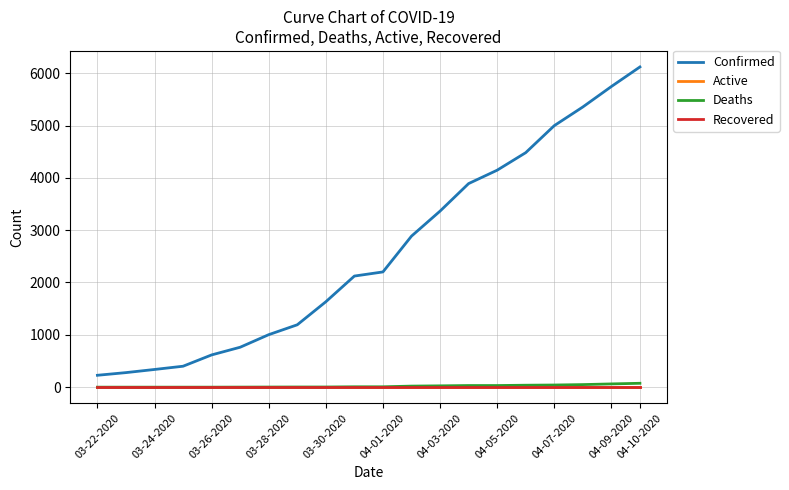

True or false: Active and Deaths cross at least once.

False